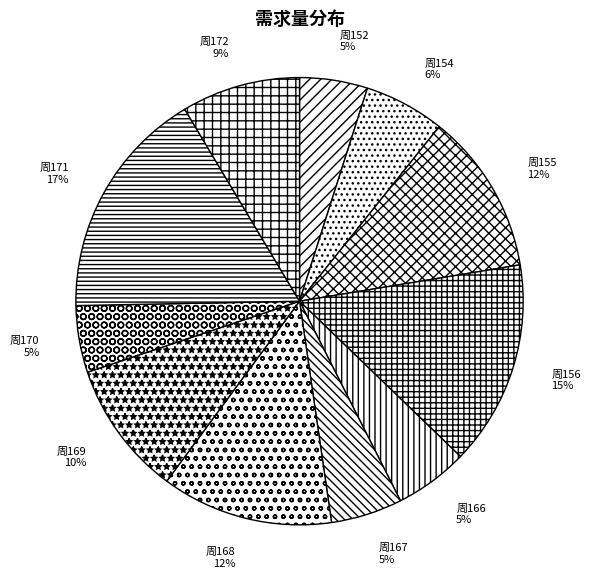

To the nearest percent, what percentage of the pie is 周167?

5%